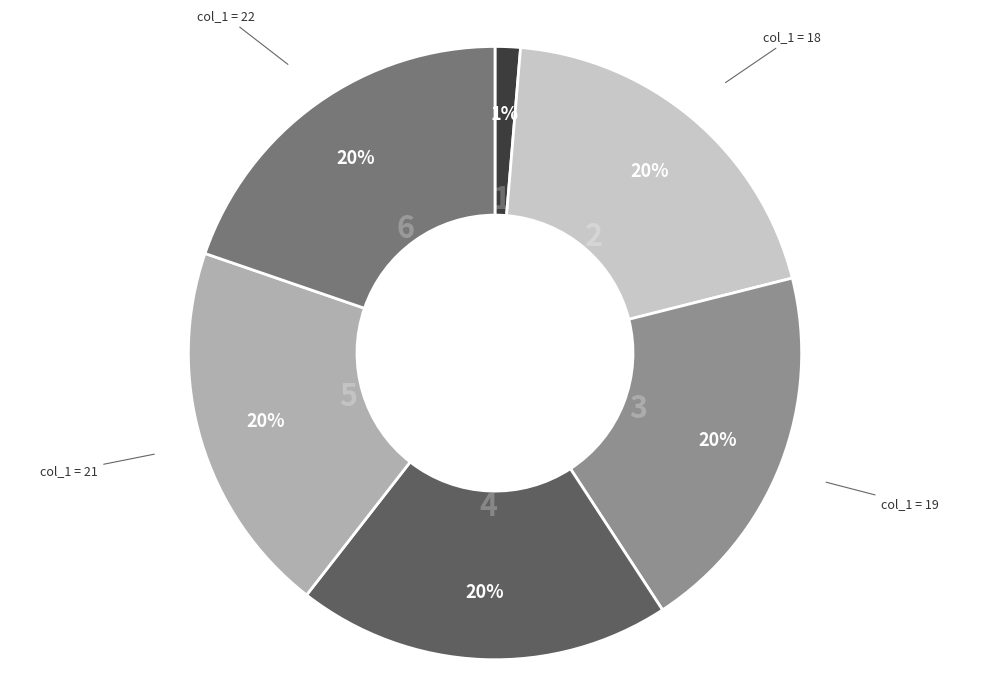

Is there a majority slice in this chart?

No